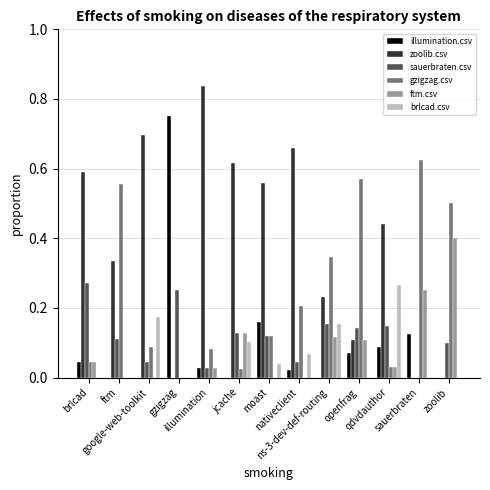

Which series has the largest total across all categories?

zoolib.csv